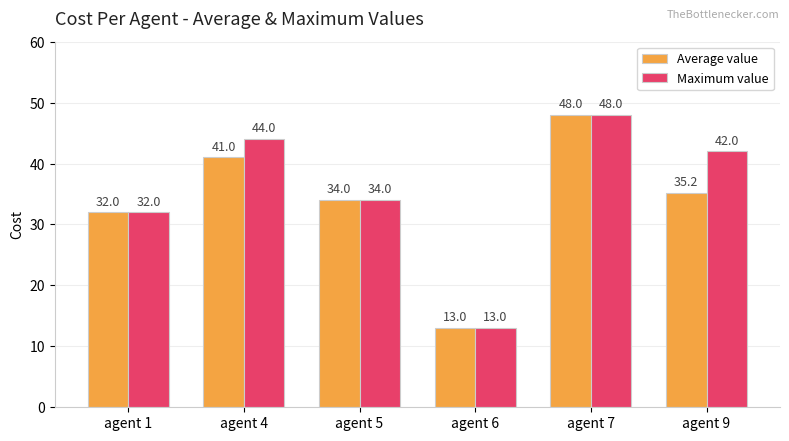

Reading left to right, extract all data points from this chart.

Average value: agent 1=32.0	agent 4=41.0	agent 5=34.0	agent 6=13.0	agent 7=48.0	agent 9=35.2
Maximum value: agent 1=32.0	agent 4=44.0	agent 5=34.0	agent 6=13.0	agent 7=48.0	agent 9=42.0